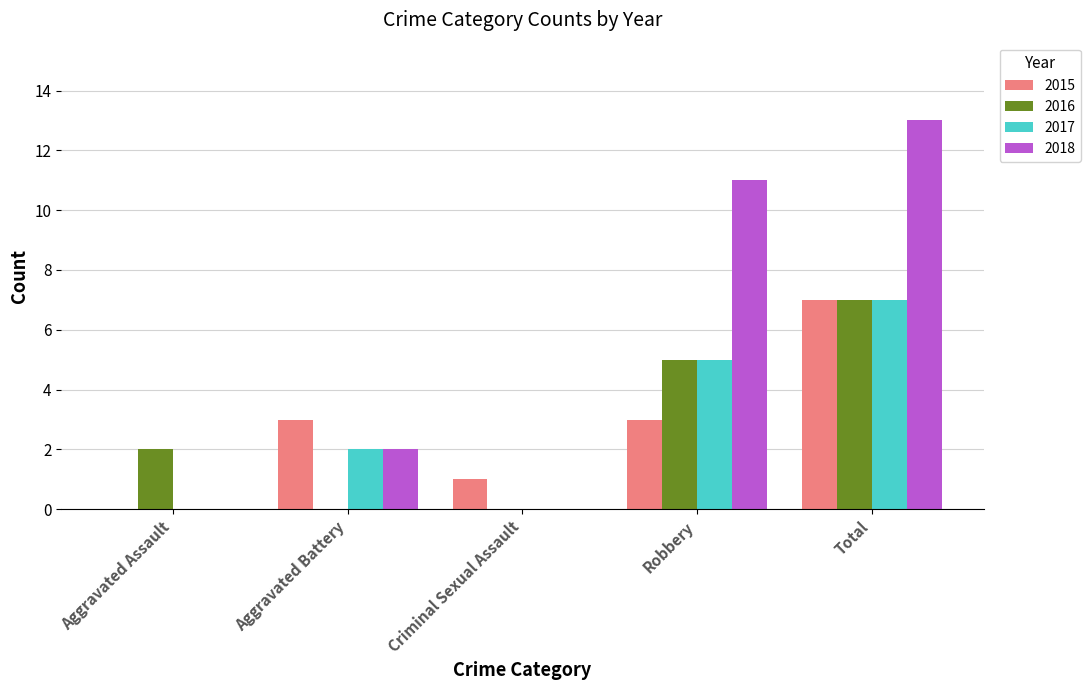

Does the chart contain stacked bars?

No